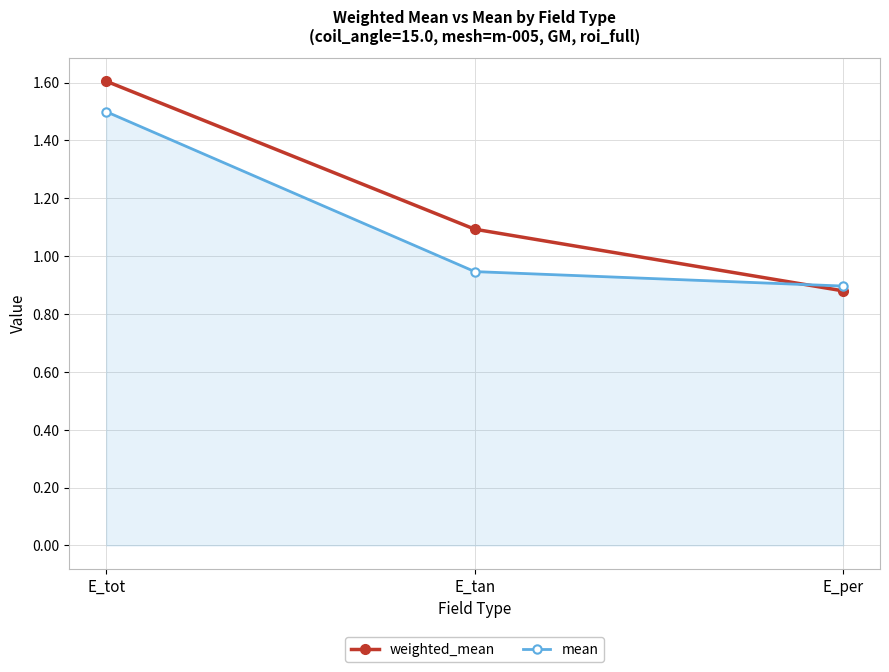

At which category is the sum across all series the highest?

E_tot